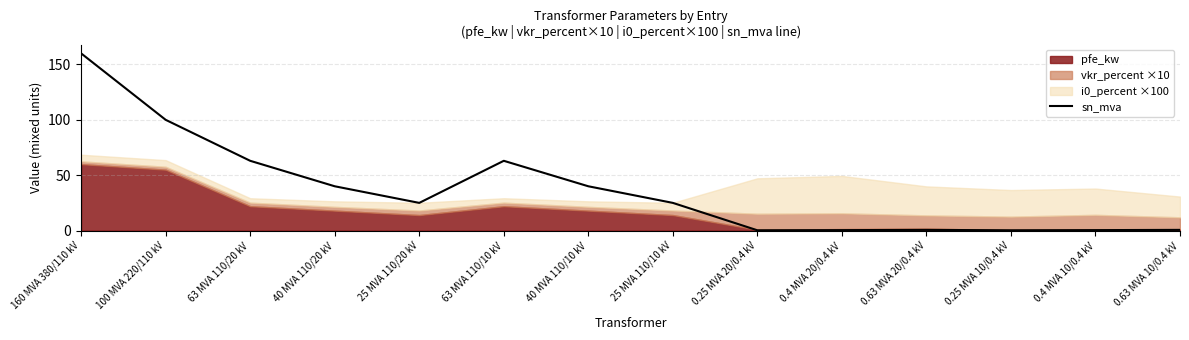

What is the label of the 4th point from the right?

0.63 MVA 20/0.4 kV